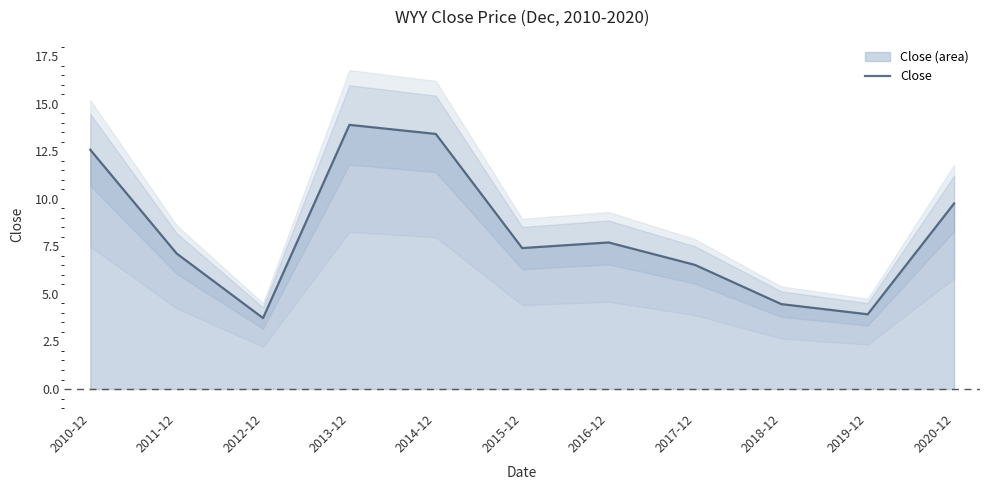

What is the value of the 4th point from the left?

13.9